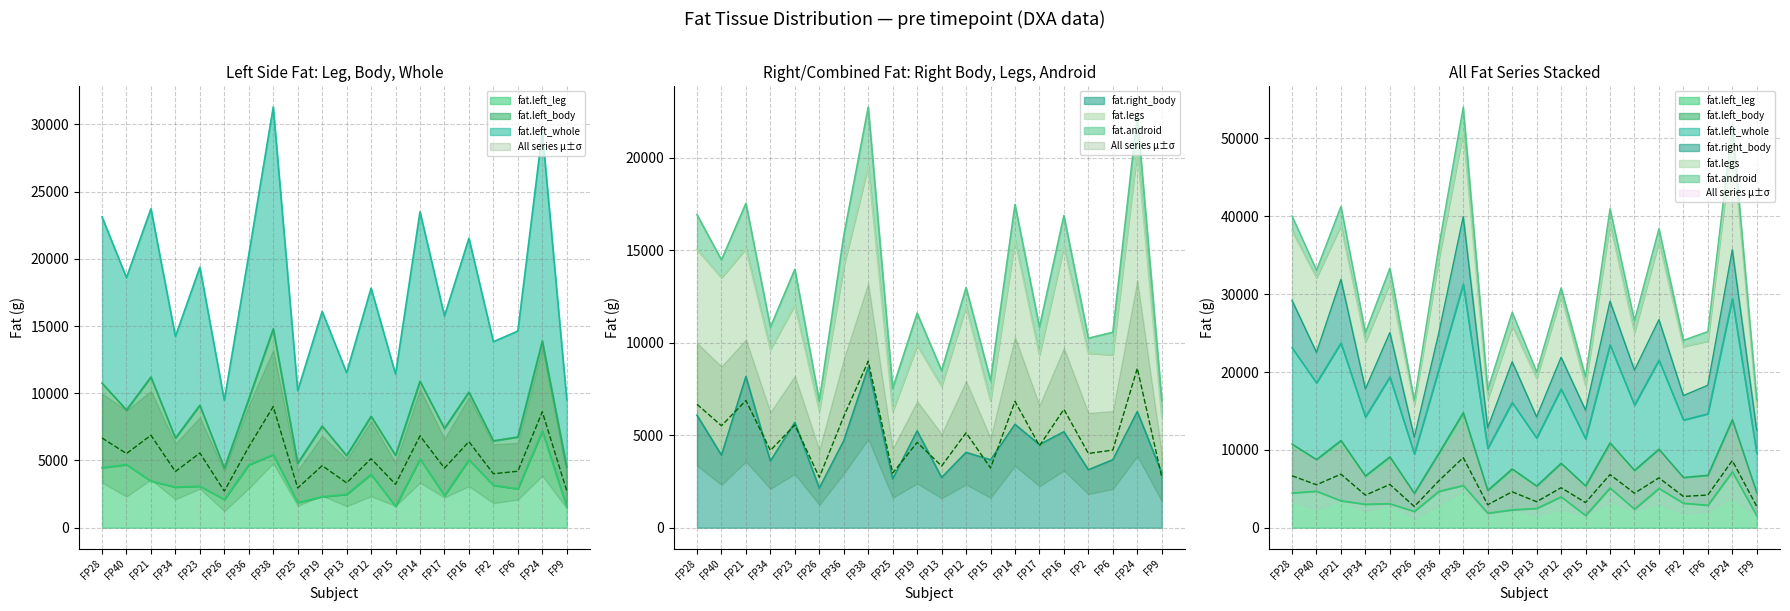

What is the maximum value shown in the chart?

31286